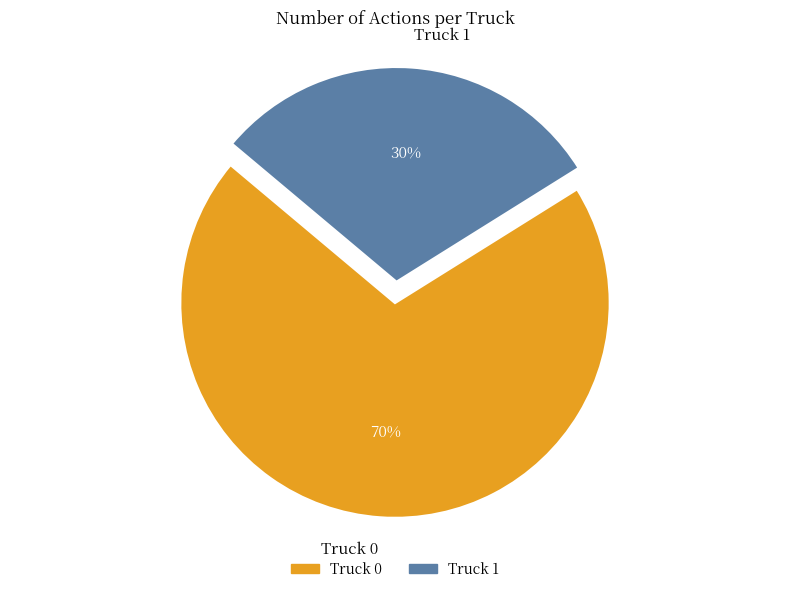

True or false: Truck 1 accounts for 17% of the total.

False